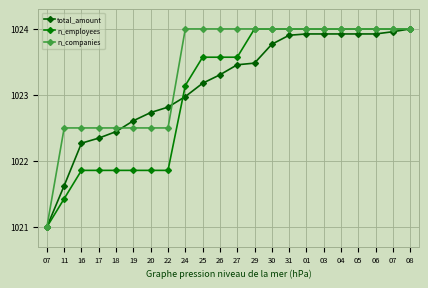

Does the chart display data point markers on the line(s)?

Yes